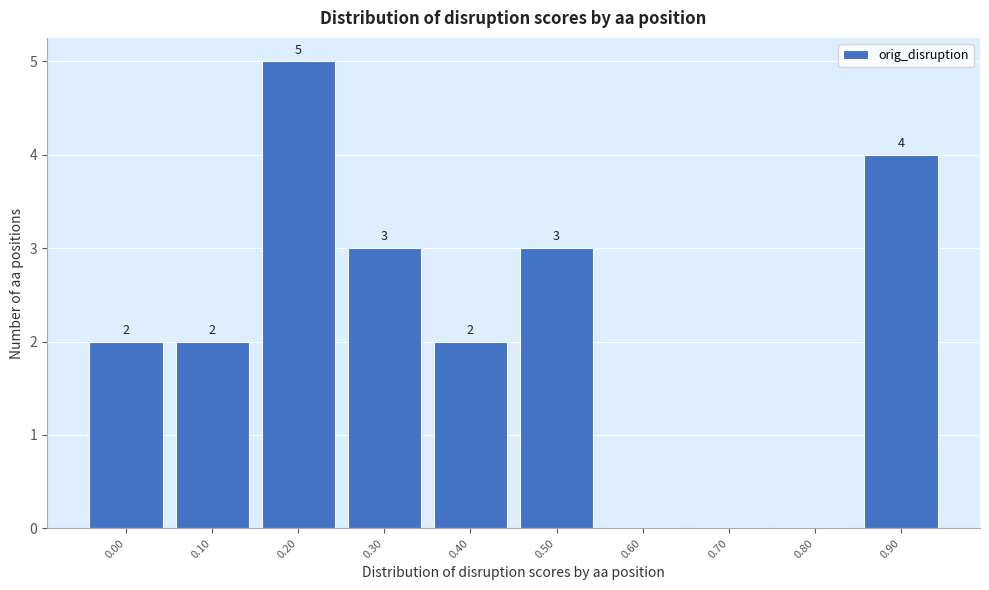

Reading right to left, extract all data points from this chart.

0.90=4	0.80=0	0.70=0	0.60=0	0.50=3	0.40=2	0.30=3	0.20=5	0.10=2	0.00=2